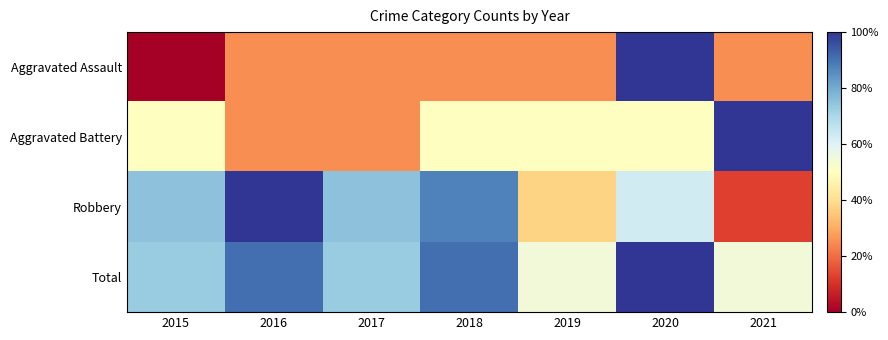

Which category has the highest value across all series?

2020